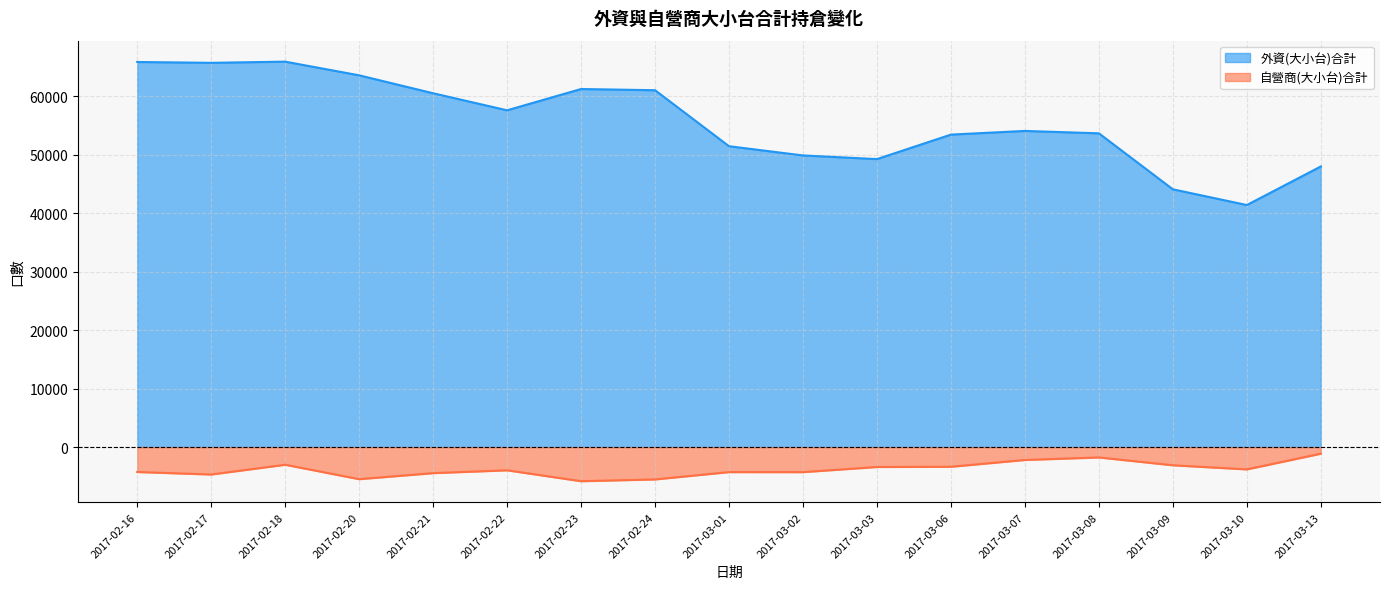

Does the chart have visible grid lines?

Yes